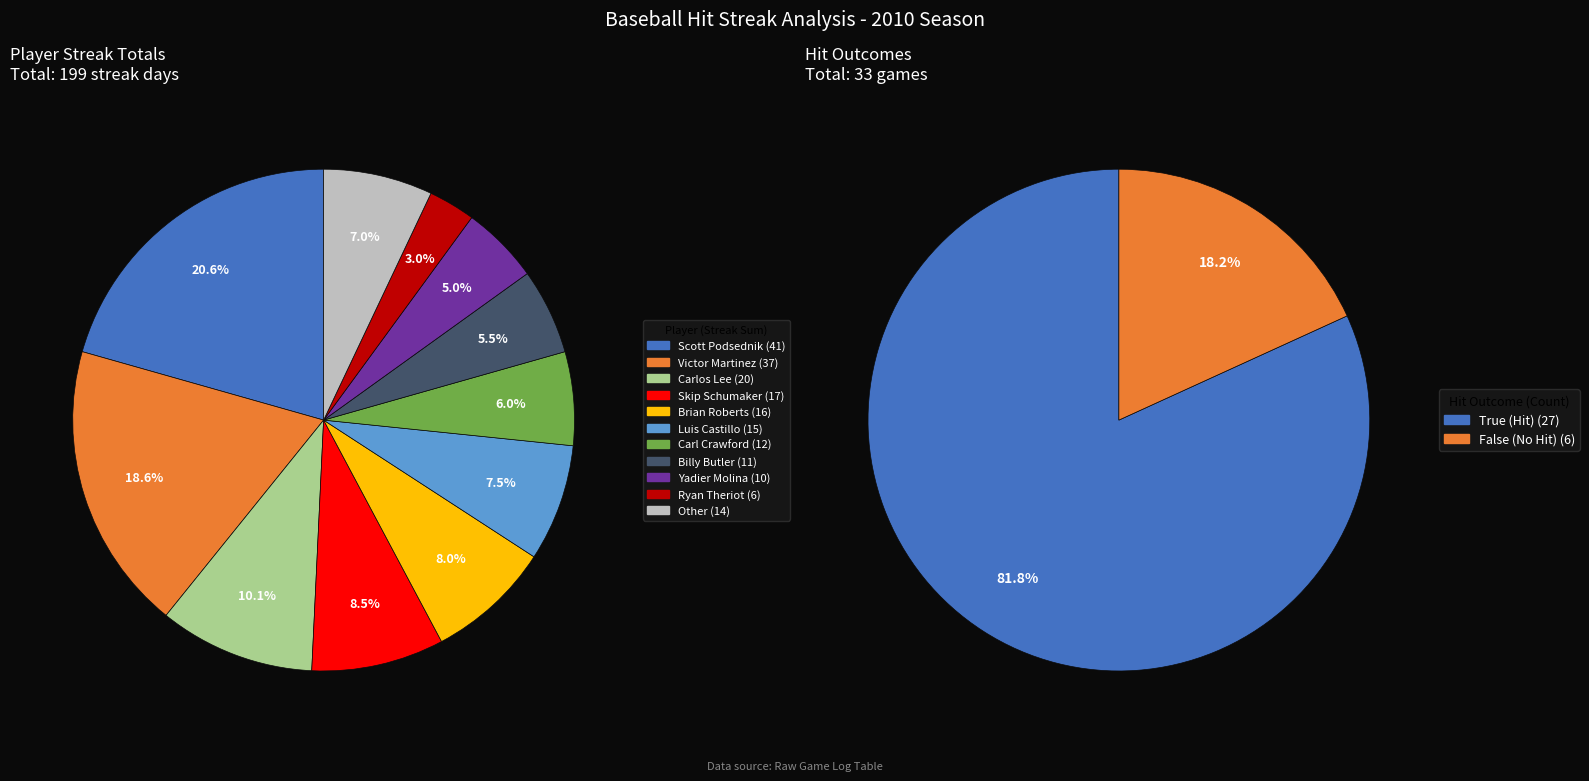

Combined, do Victor Martinez and Victor Martinez account for over 50%?

No